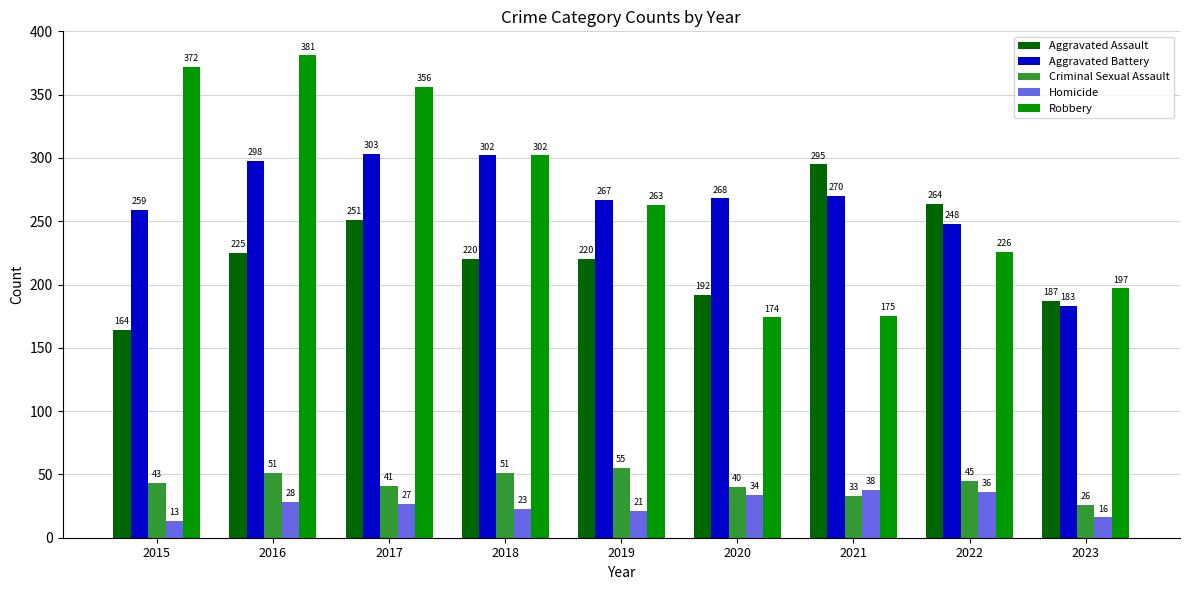

The Criminal Sexual Assault series shows 66 at 2015. True or false?

False